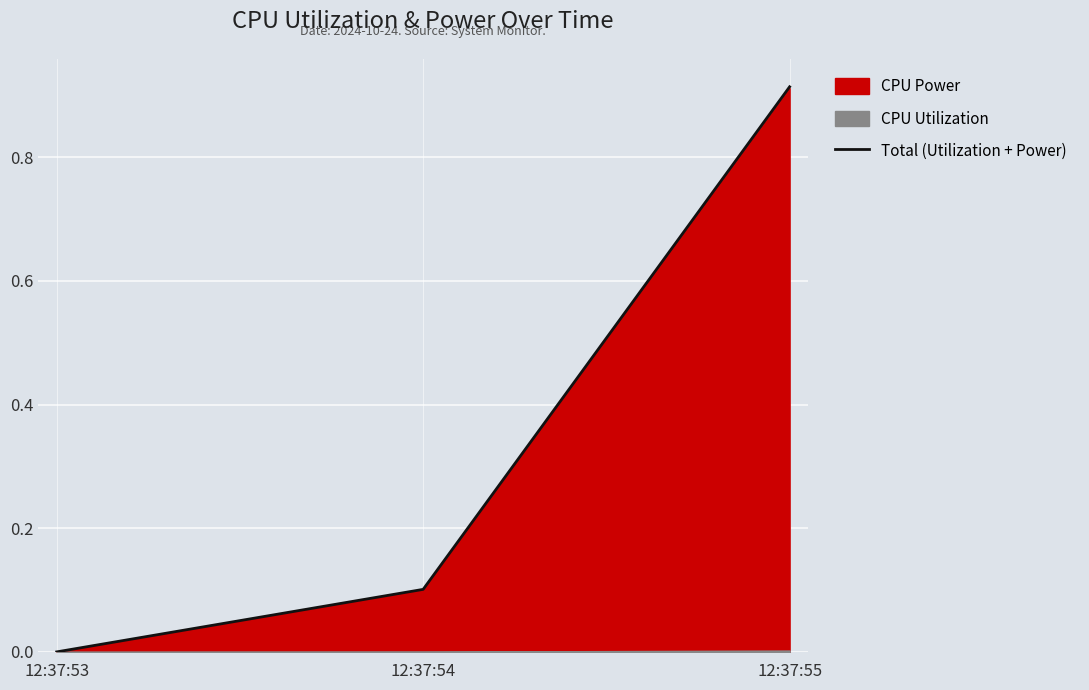

What is the difference between the maximum and minimum values?

0.9